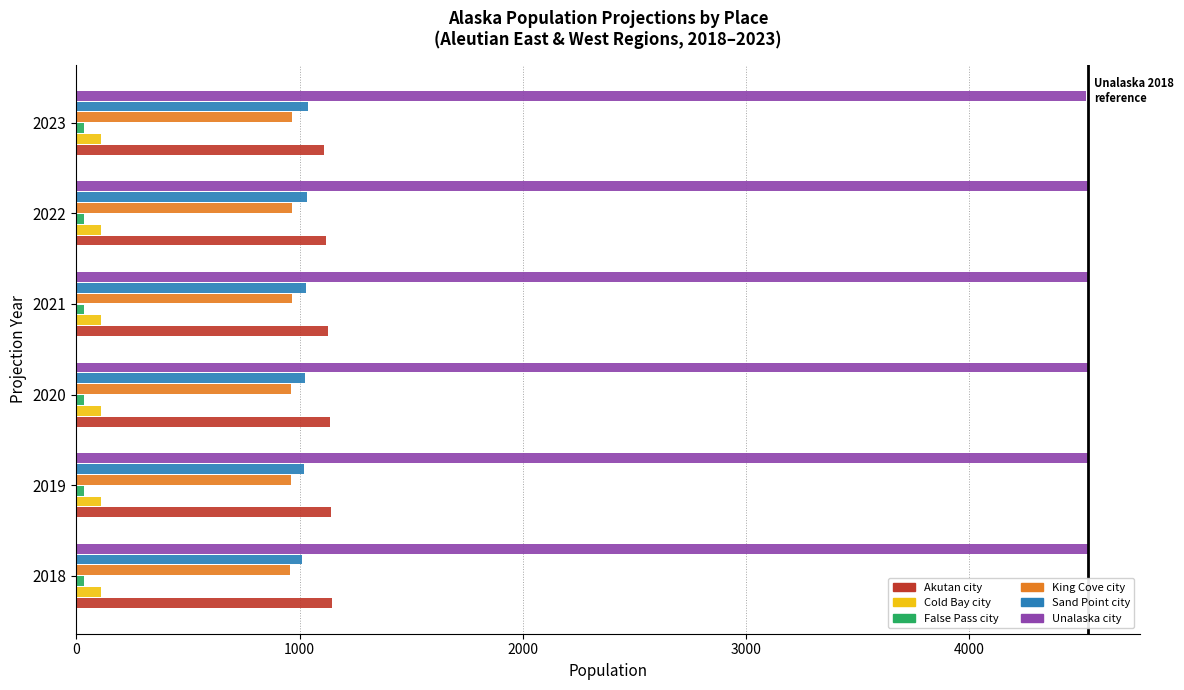

What is the average value of the Cold Bay city series?

112.4